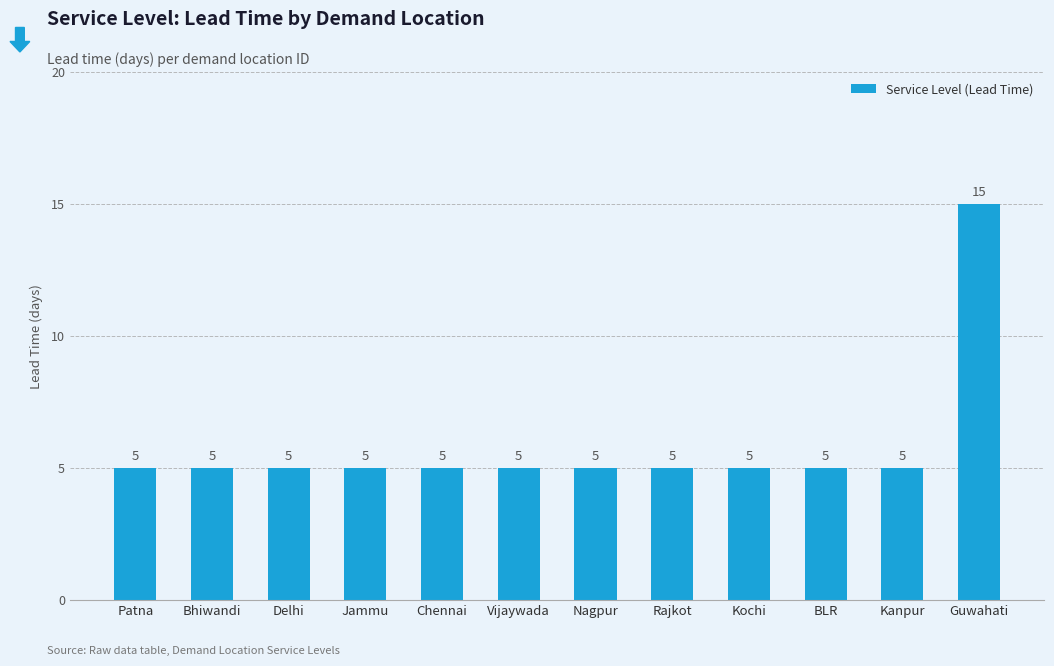

What is the label of the 11th bar from the right?

Bhiwandi